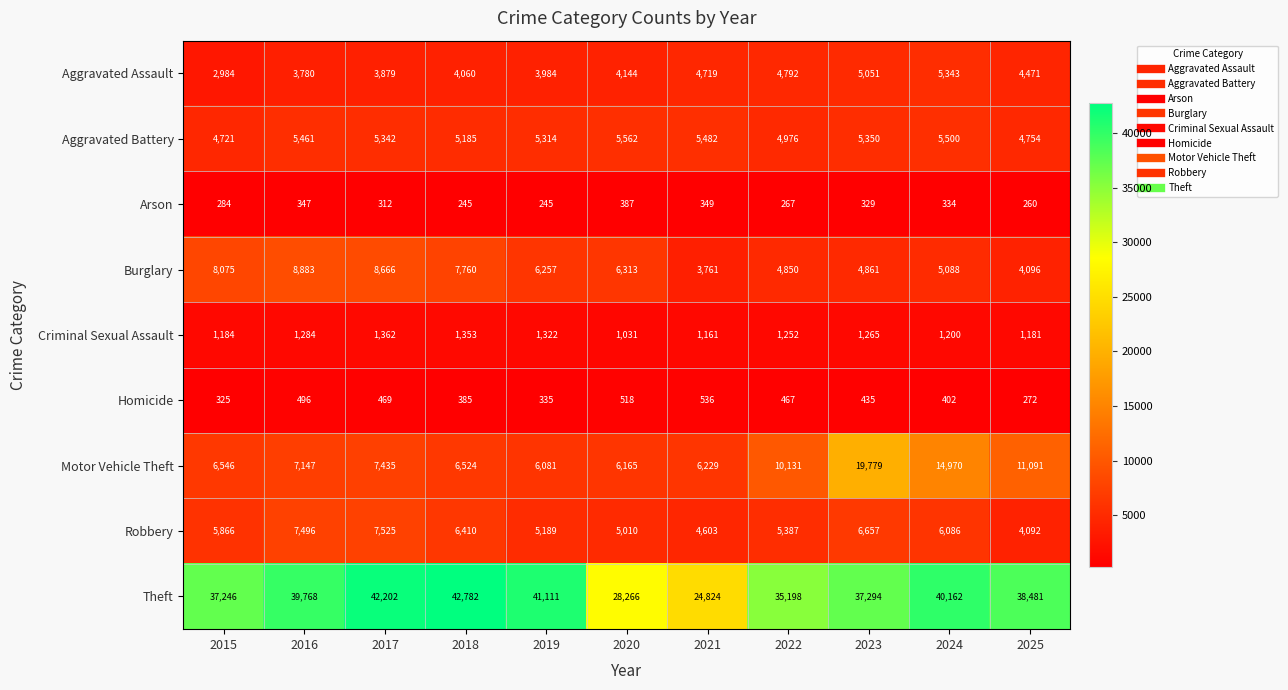

Which label corresponds to the largest value in the chart?

2018